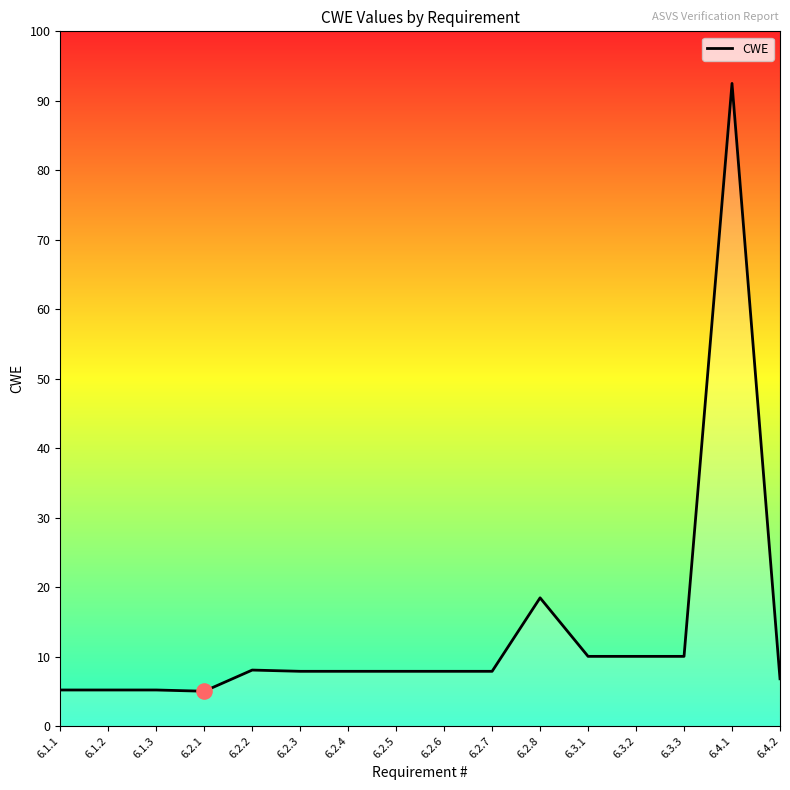

What is the ratio of the value at 6.2.1 to the value at 6.3.1?

0.5